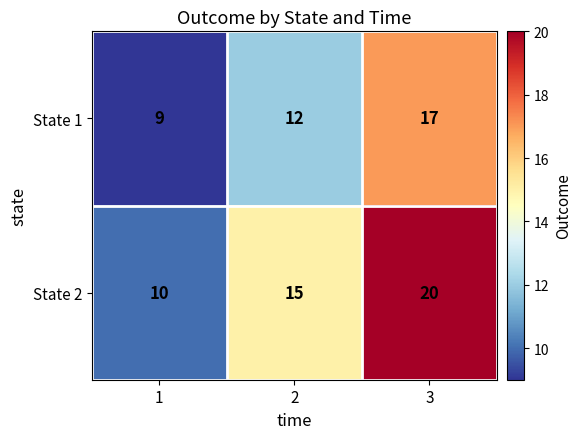

Which label corresponds to the largest value in the chart?

3